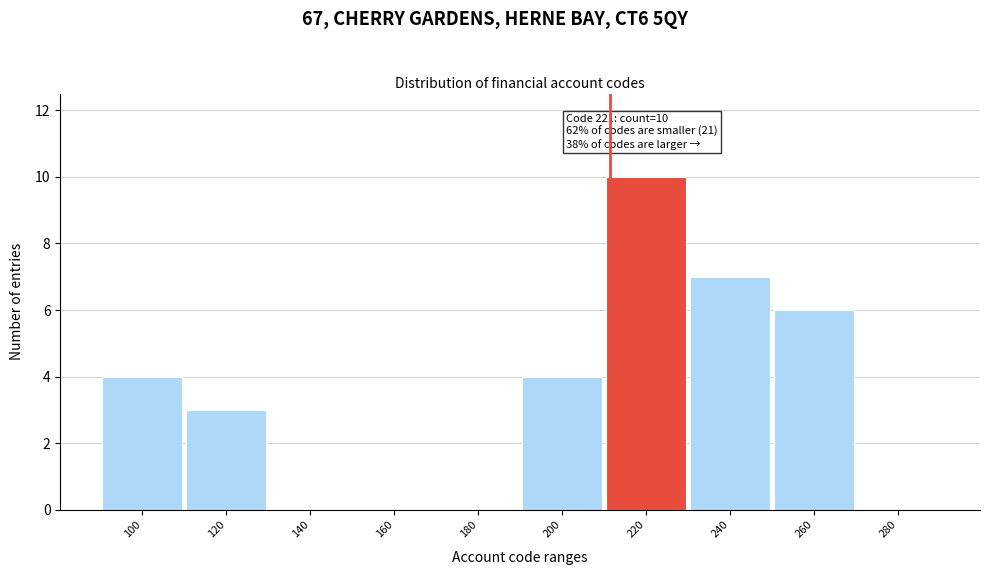

Reading right to left, what are all the values shown in this chart?

280=0	260=6	240=7	220=10	200=4	180=0	160=0	140=0	120=3	100=4